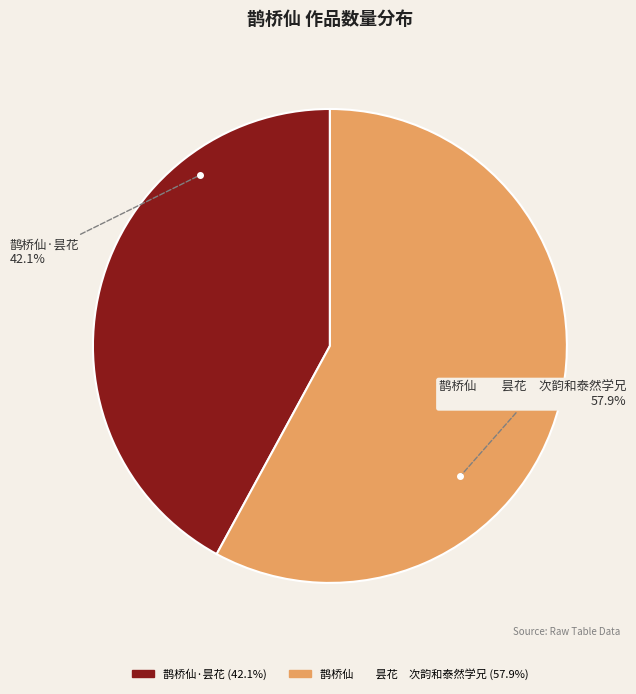

To the nearest percent, what percentage of the pie is 鹊桥仙·昙花?

42%